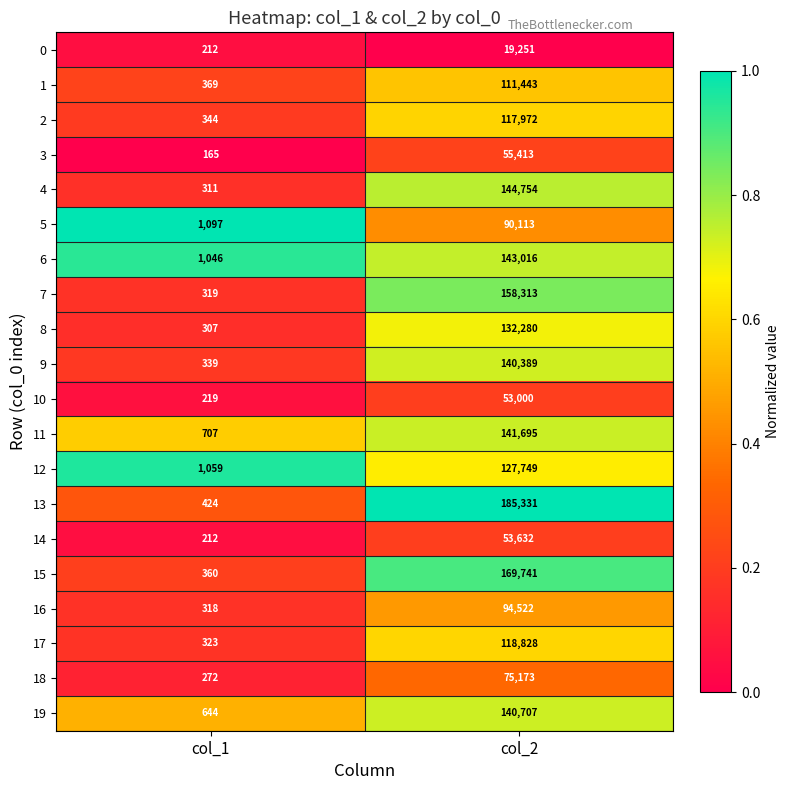

Which series changed the most between col_1 and col_2?

13